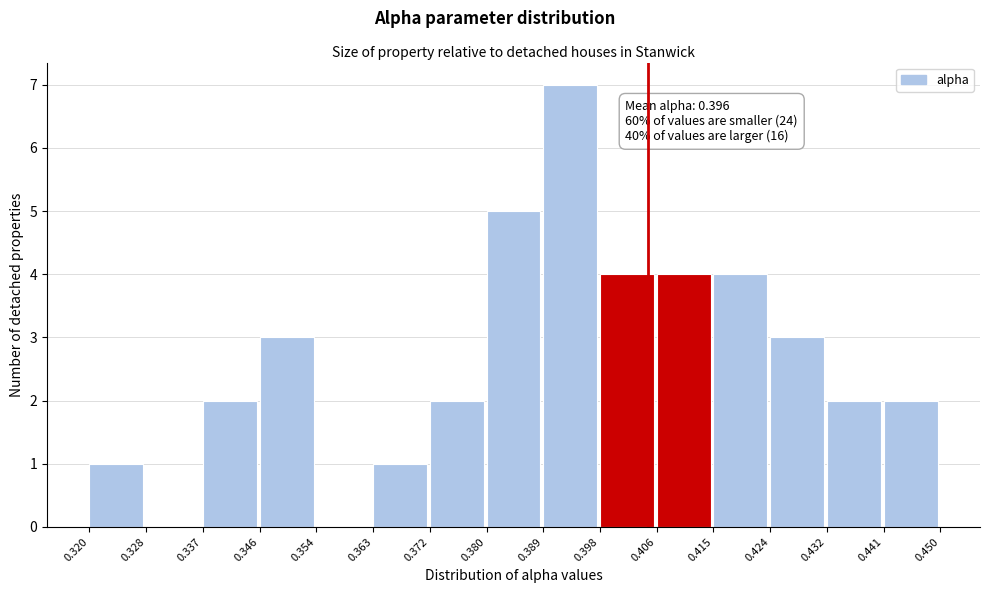

Over which range of the x-axis is the bar tallest?

0.389 to 0.398